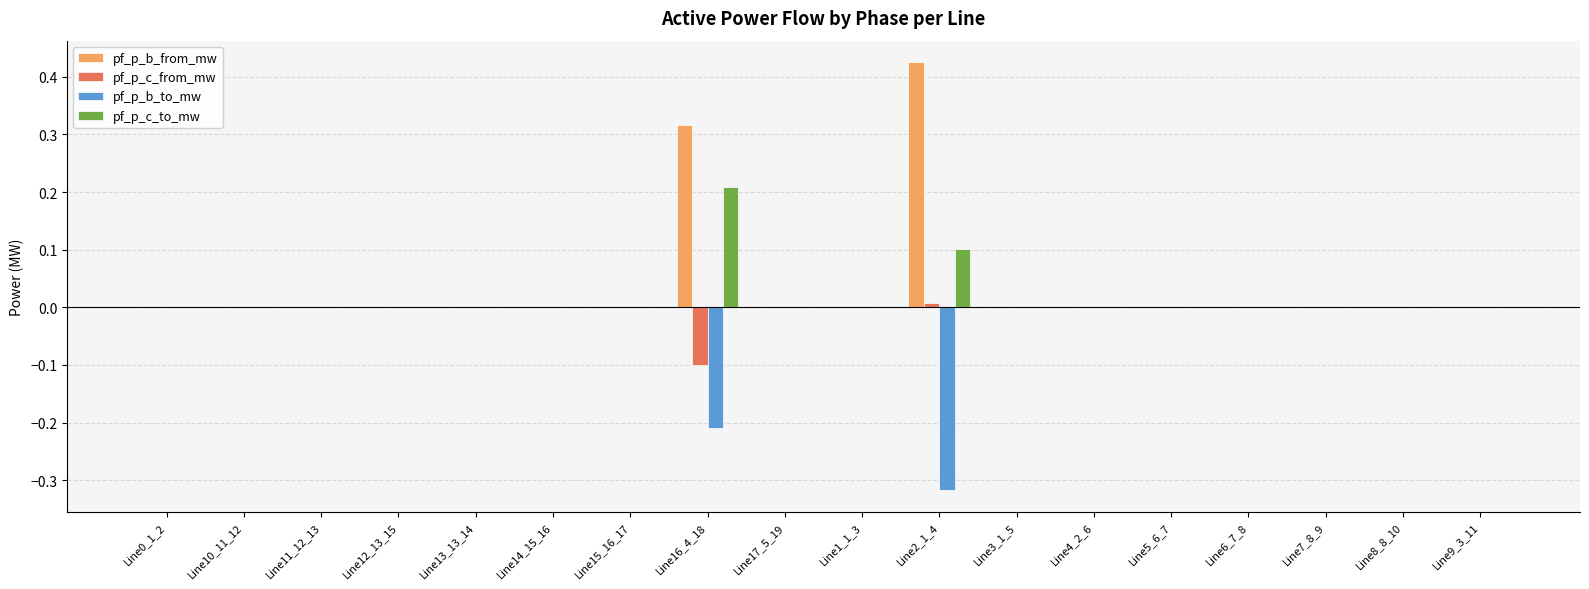

Between Line2_1_4 and Line5_6_7, which series saw the biggest shift?

pf_p_b_from_mw